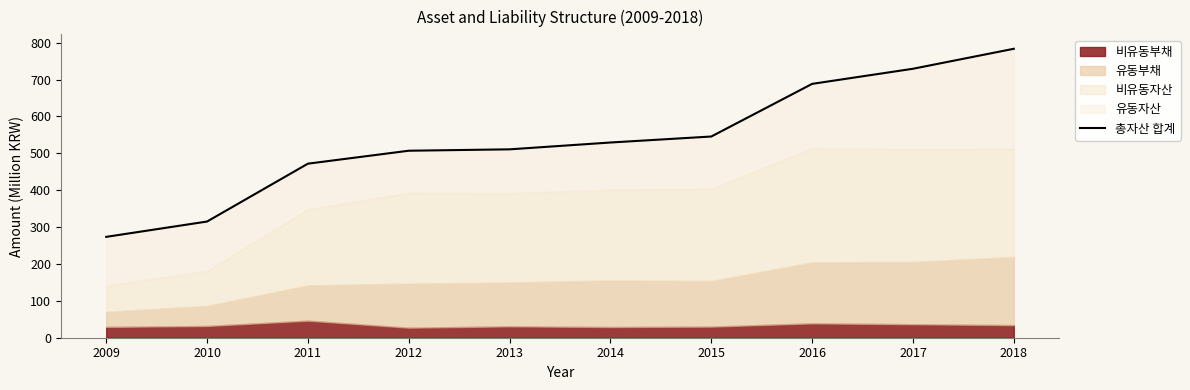

True or false: the data shows 328.9 at 2017.

False